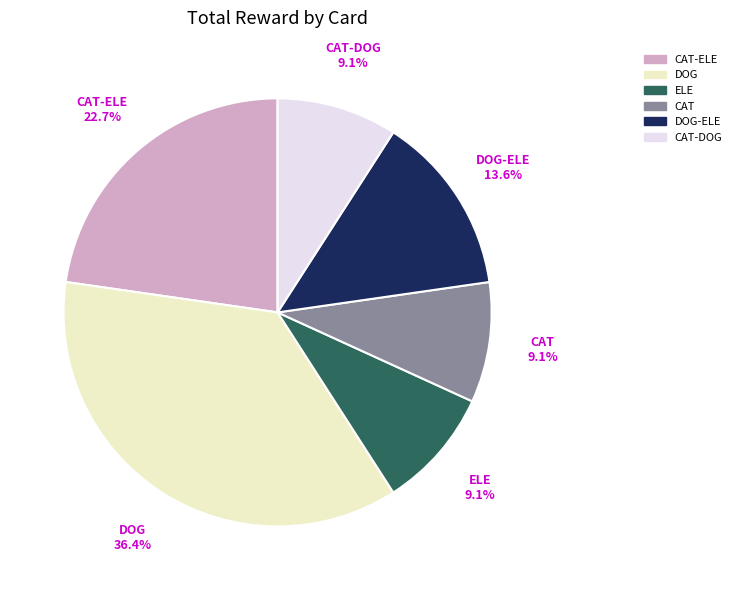

Is there a majority slice in this chart?

No